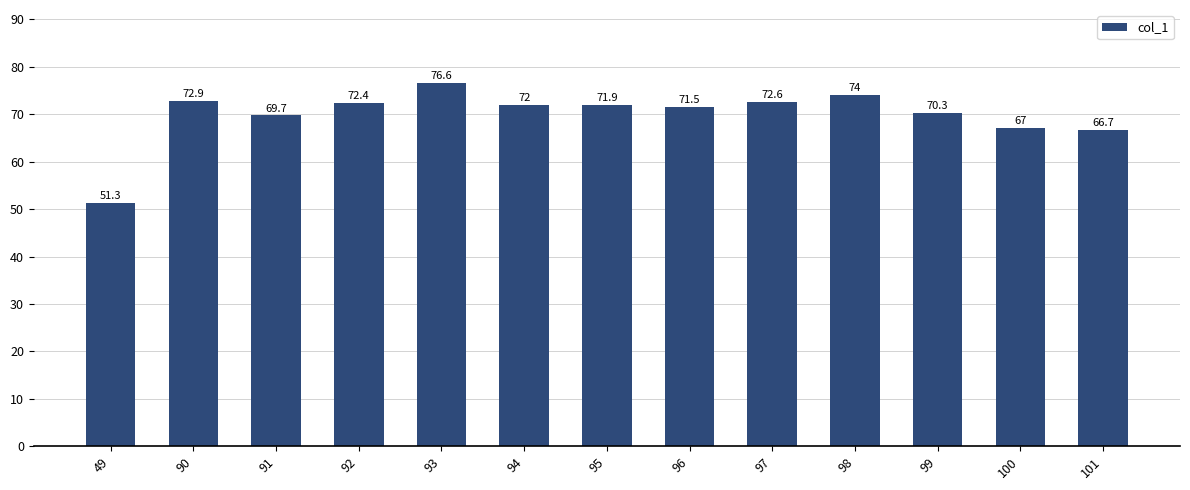

Reading left to right, transcribe all the data shown in this chart.

51.3	72.9	69.7	72.4	76.6	72.0	71.9	71.5	72.6	74.0	70.3	67.0	66.7